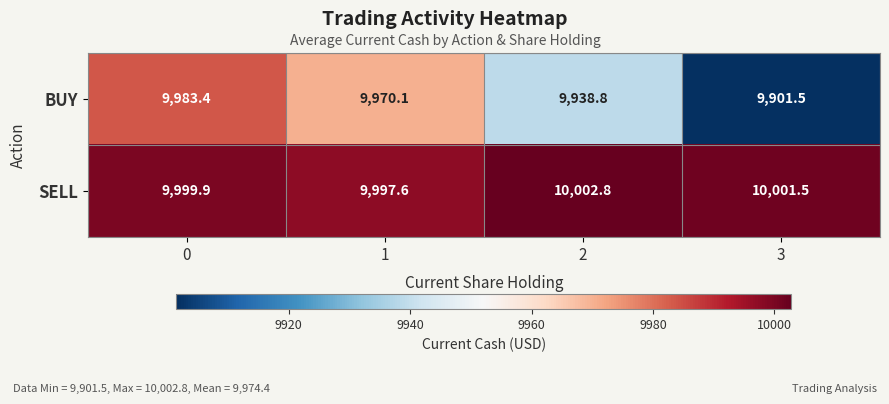

What is the difference between the maximum and second lowest values in the BUY series?

44.6